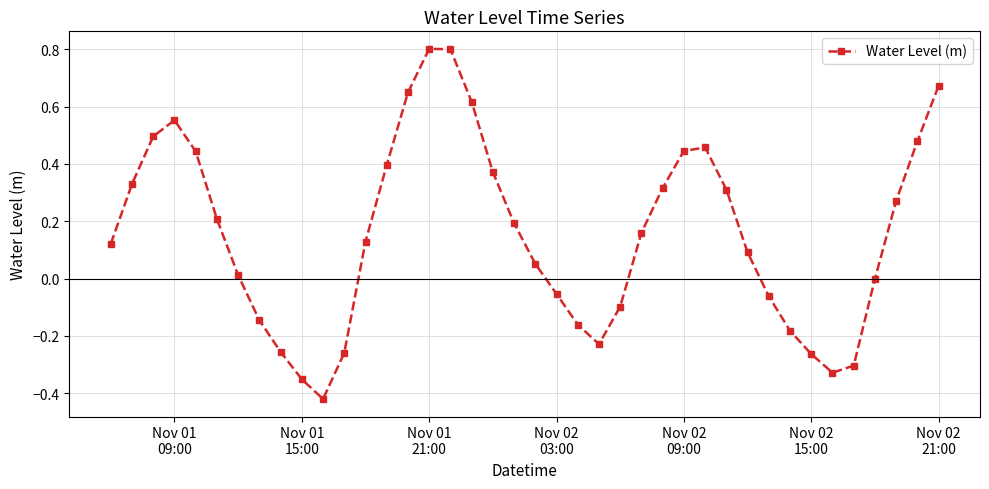

How many interior local valleys (lower than both neighbors) does the data have?

3